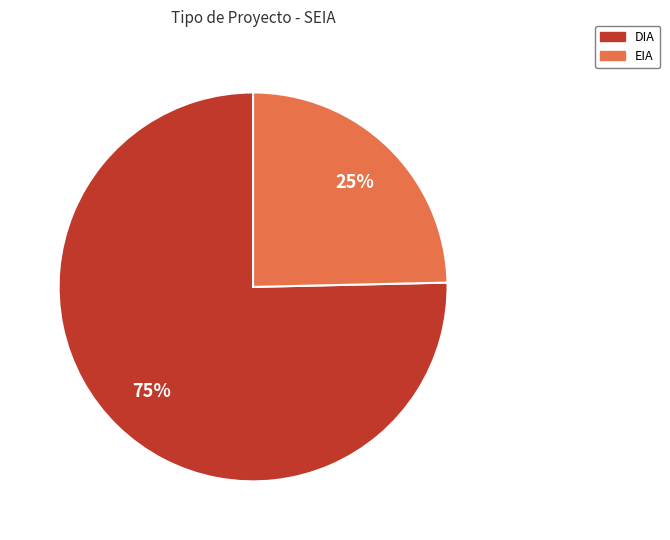

Is it true that DIA is 75% of the pie?

True